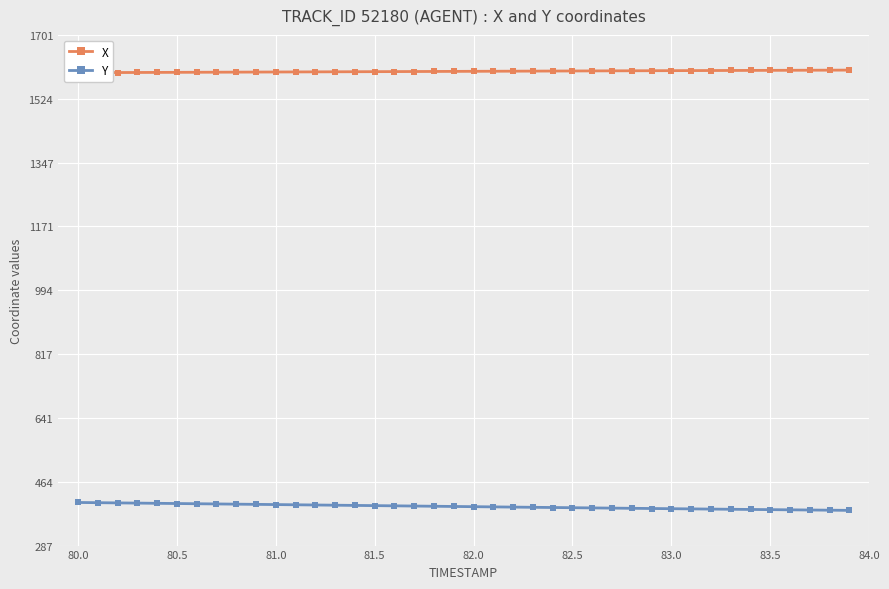

What is the highest value of the Y series?

406.6